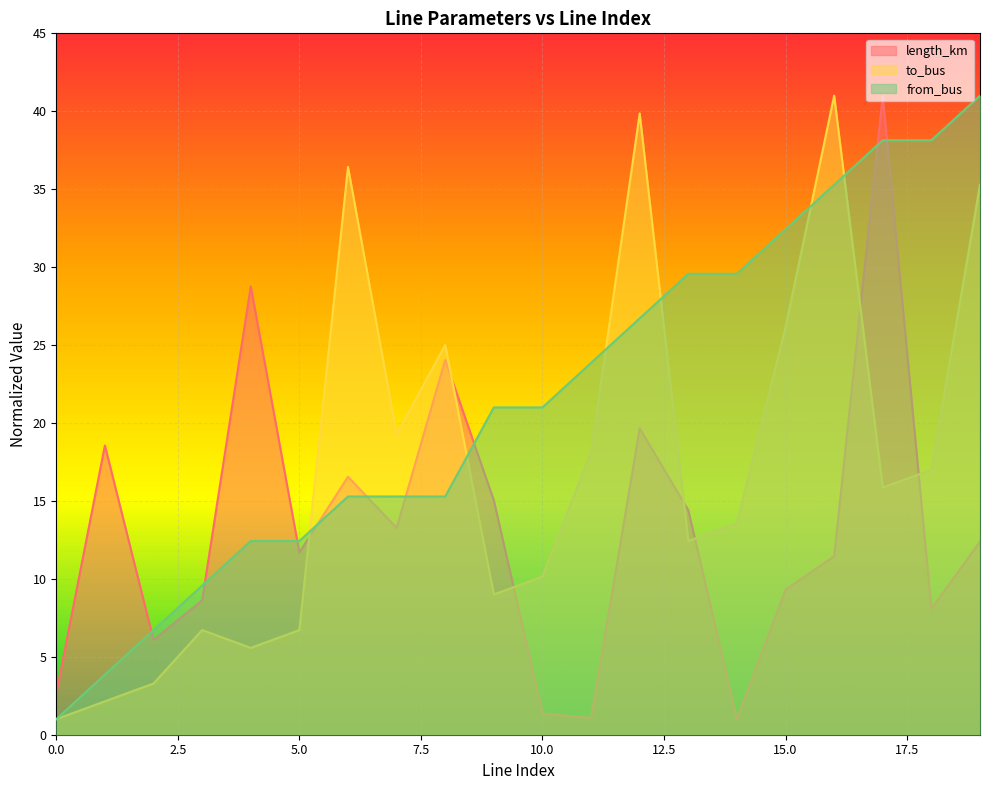

Which series has the largest range (max minus min)?

length_km